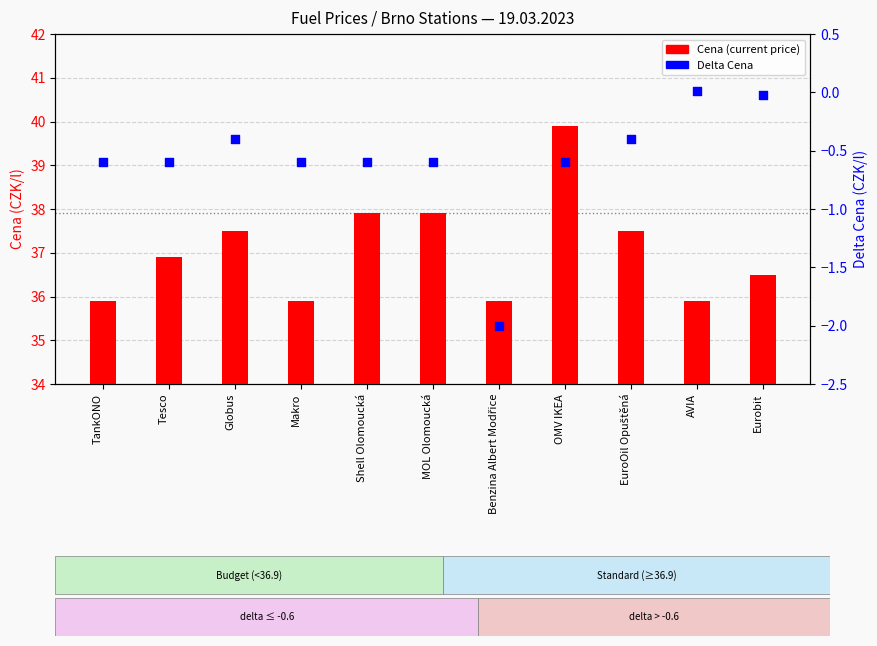

Which series reaches the maximum Y coordinate?

Cena